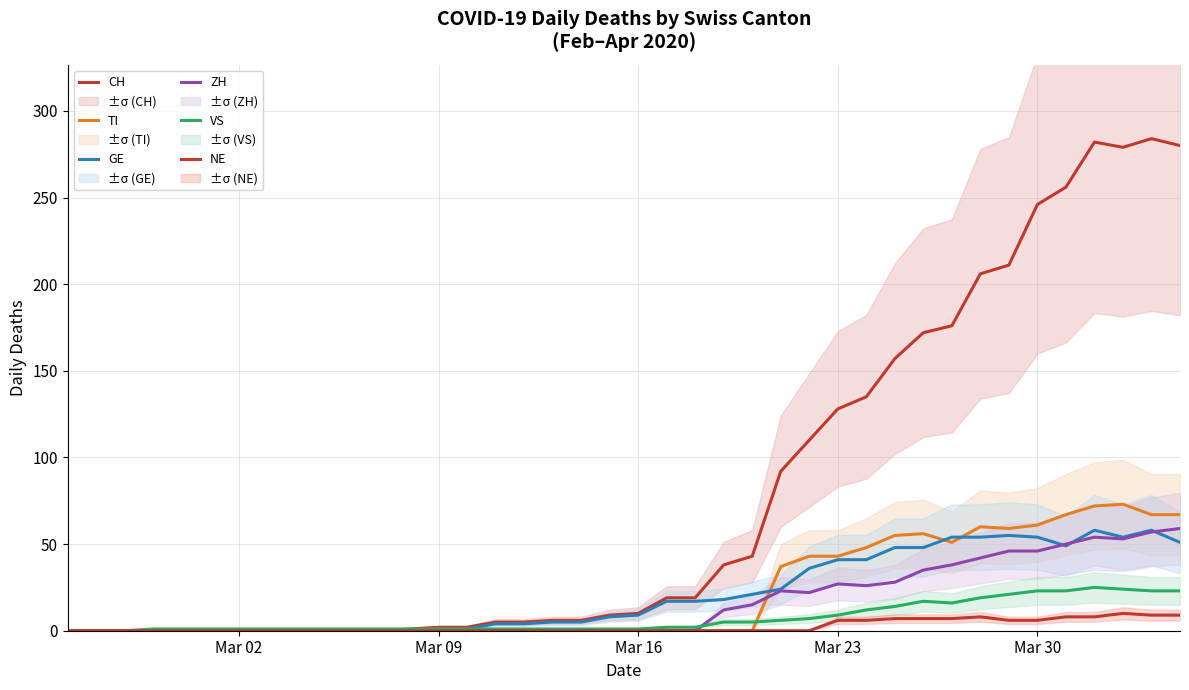

Is this an area chart (filled region under the line)?

No